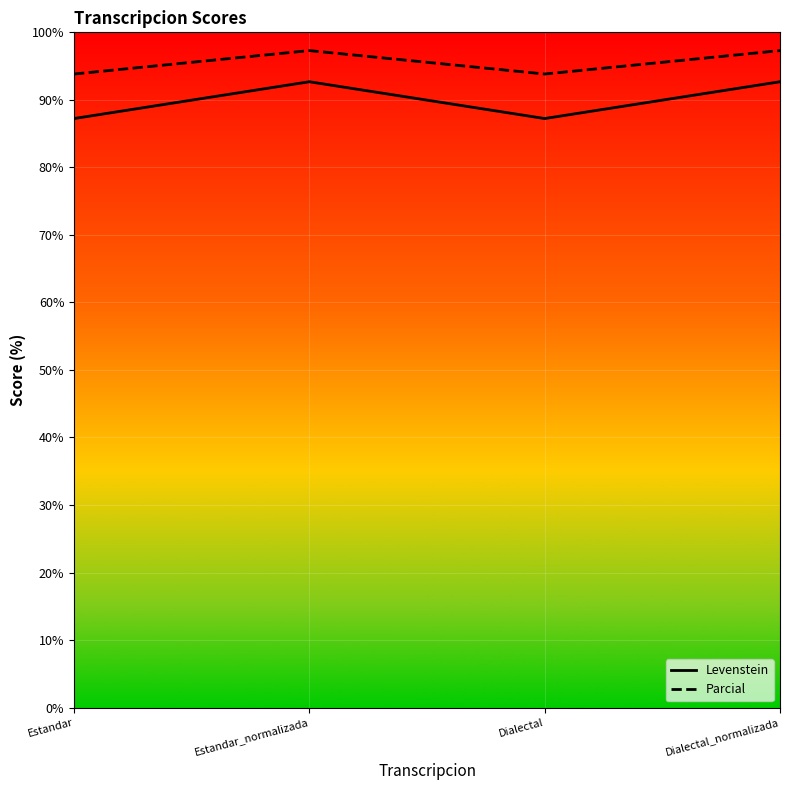

What are all the series names shown in the legend?

Levenstein, Parcial